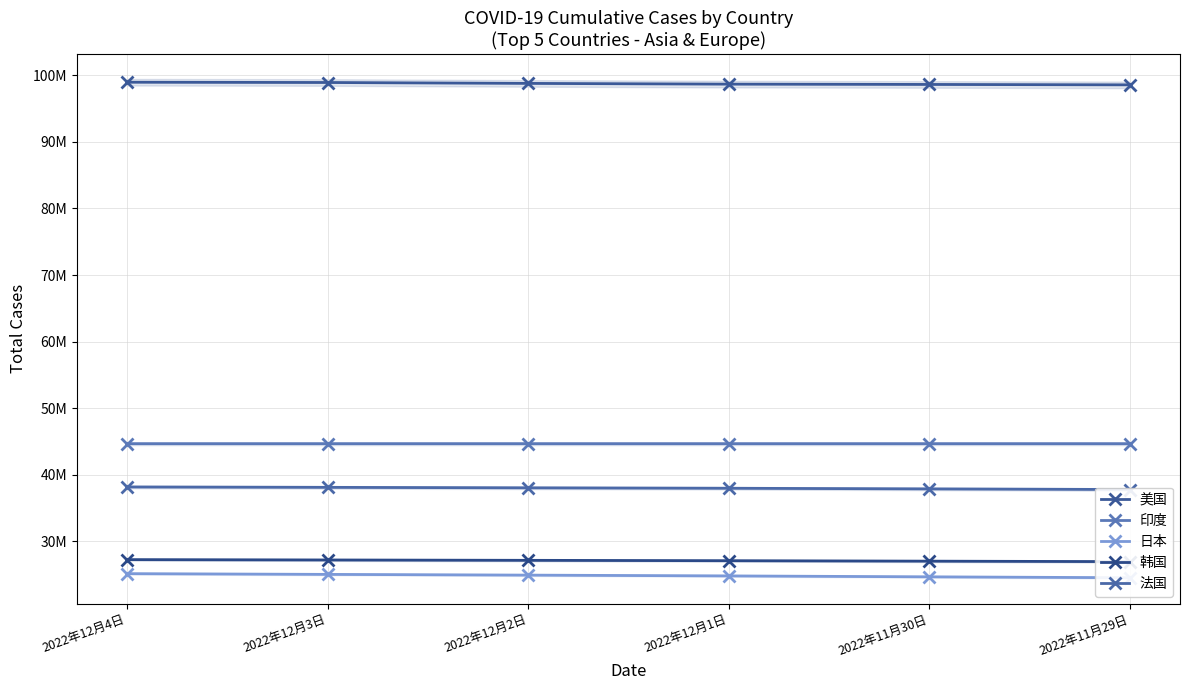

What is the maximum value for 美国?

98963609